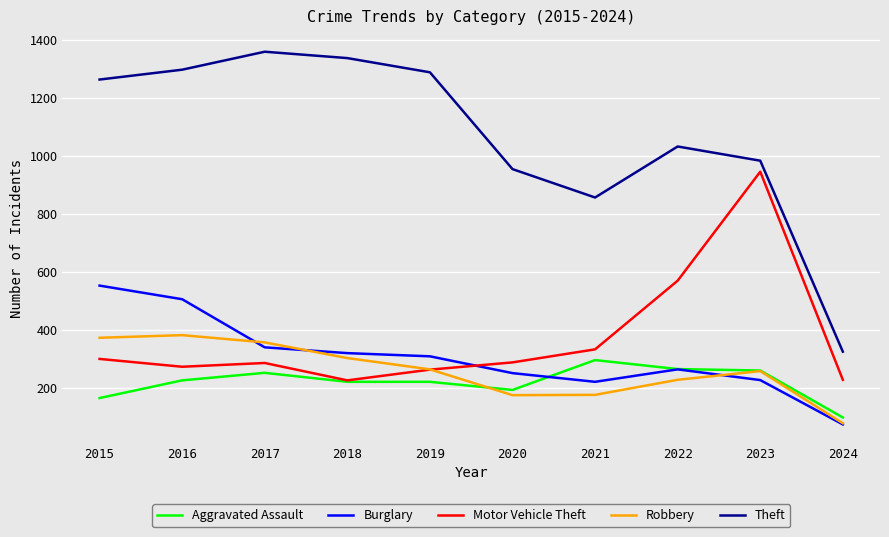

What is the sum of the Aggravated Assault values at 2016 and 2019?

445